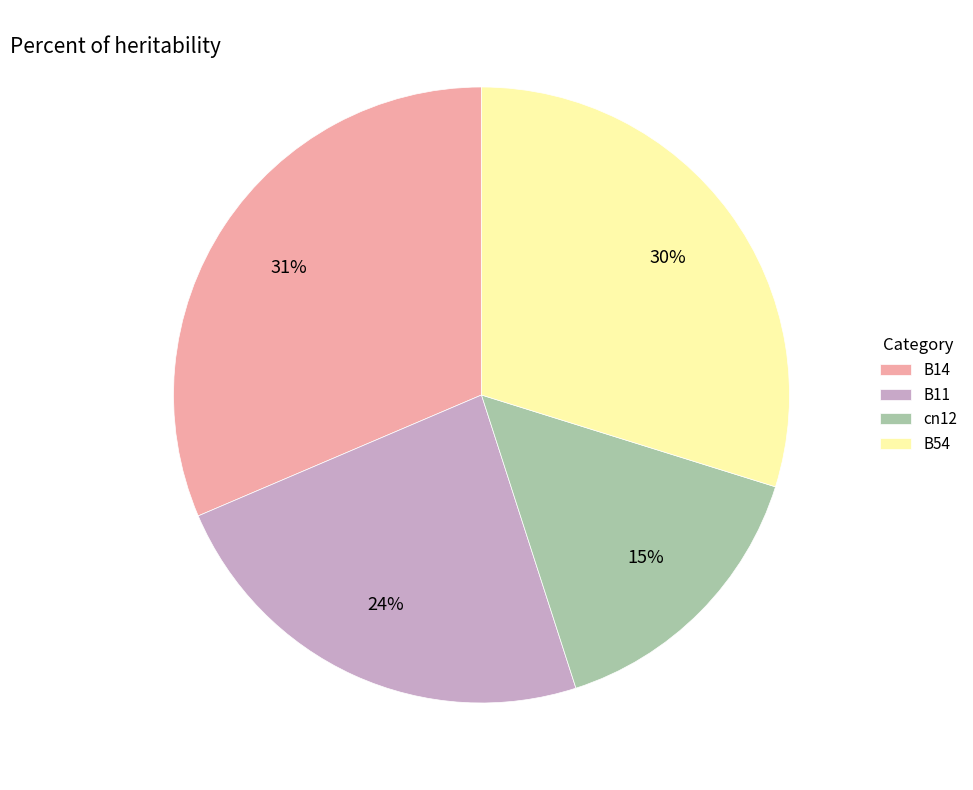

True or false: cn12 accounts for 15% of the total.

True